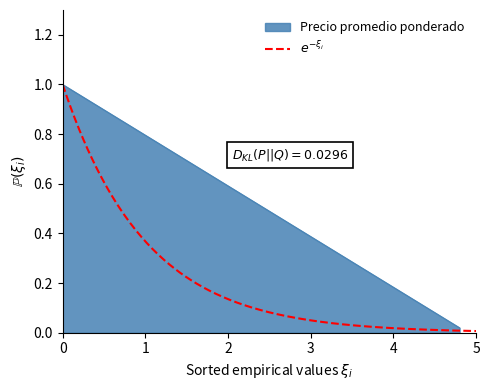

Rank the categories by value from highest to lowest.

0, 1, 2, 3, 4, 5, 6, 7, 8, 9, 10, 11, 12, 13, 14, 15, 16, 17, 18, 19, 20, 21, 22, 23, 24, 25, 26, 27, 28, 29, 30, 31, 32, 33, 34, 35, 36, 37, 38, 39